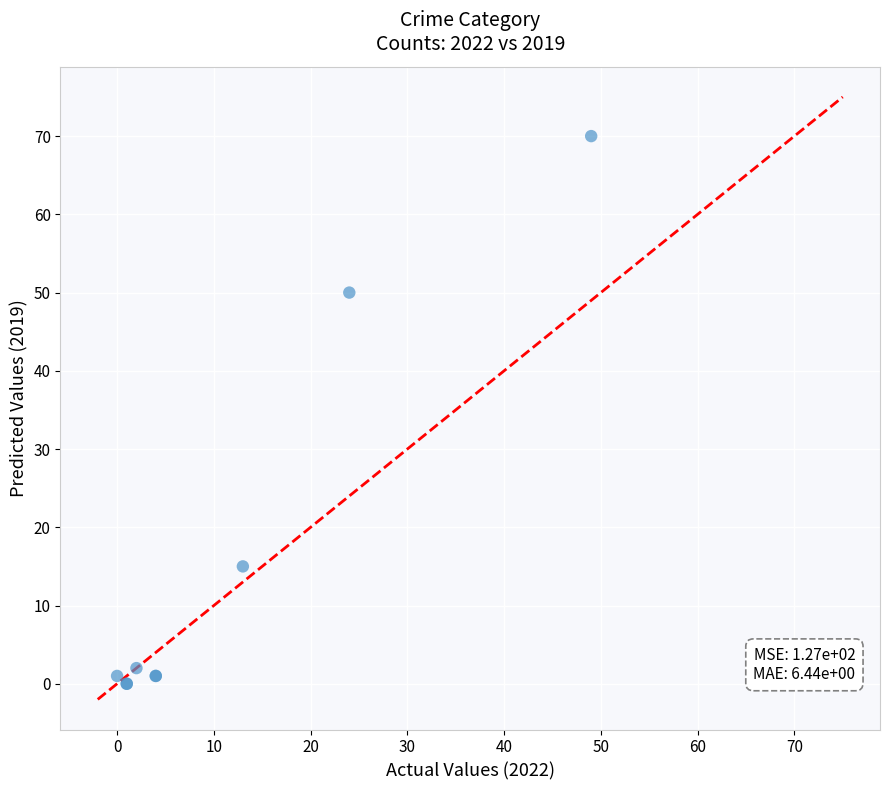

What Y value in the scatter plot is closest to 35?

50